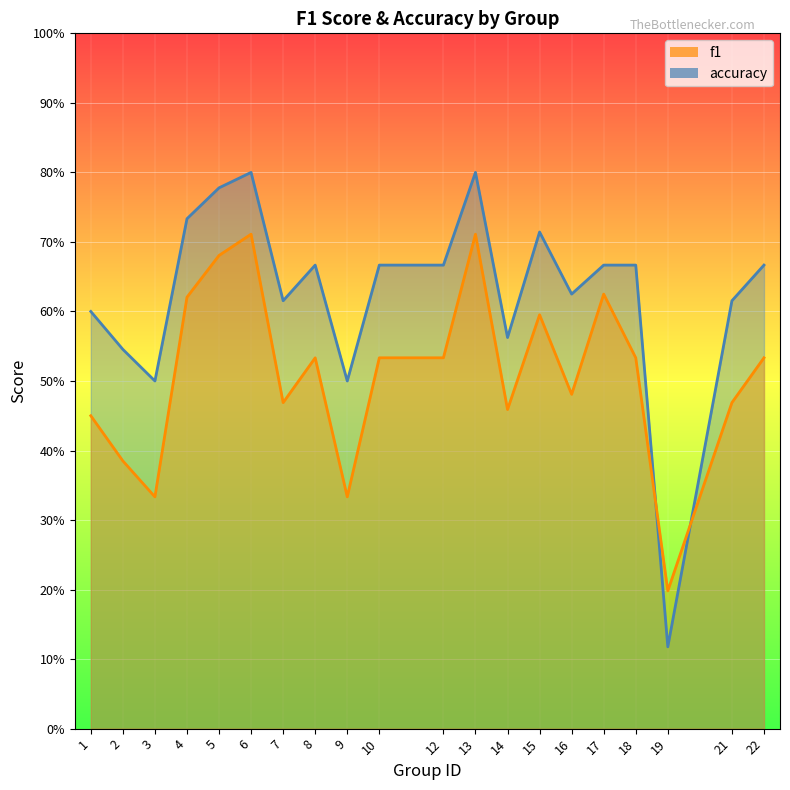

Rank the series by their maximum value, from lowest to highest.

f1, accuracy